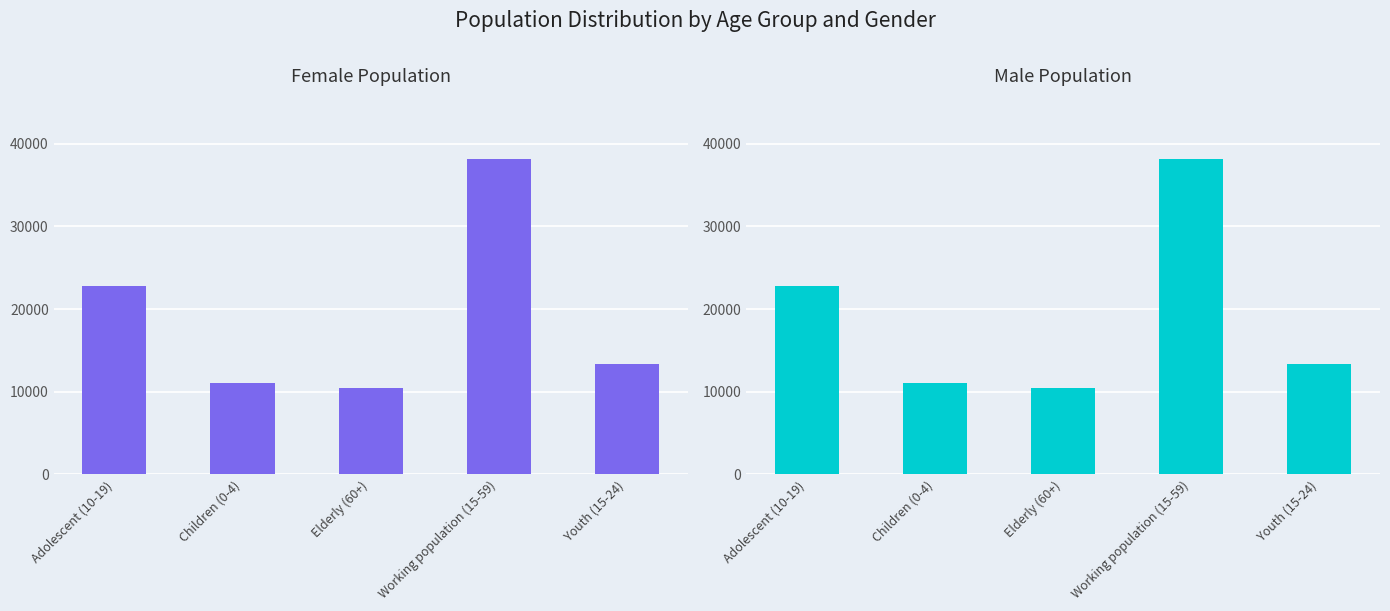

Reading right to left, what are all the values shown in this chart?

Female Population: 13404	38158	10427	11035	22824
Male Population: 13404	38158	10427	11035	22824